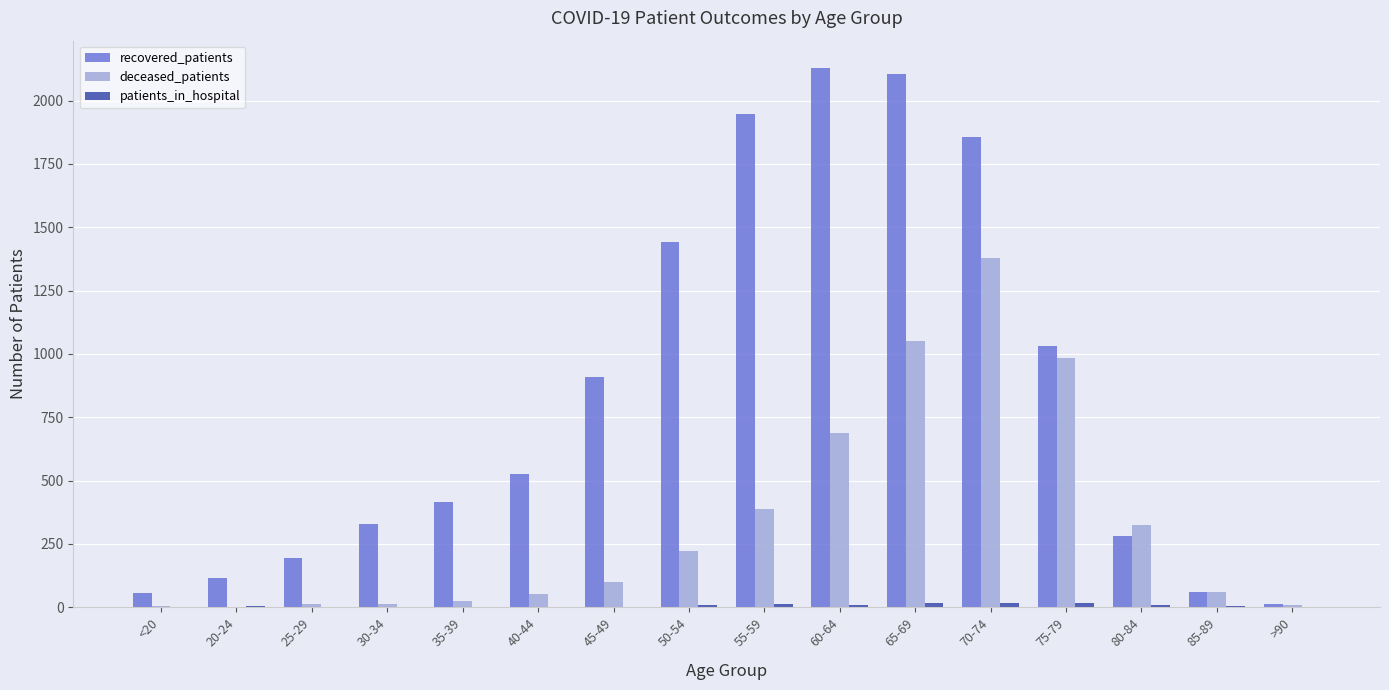

At which category does the chart reach its peak across all series?

60-64